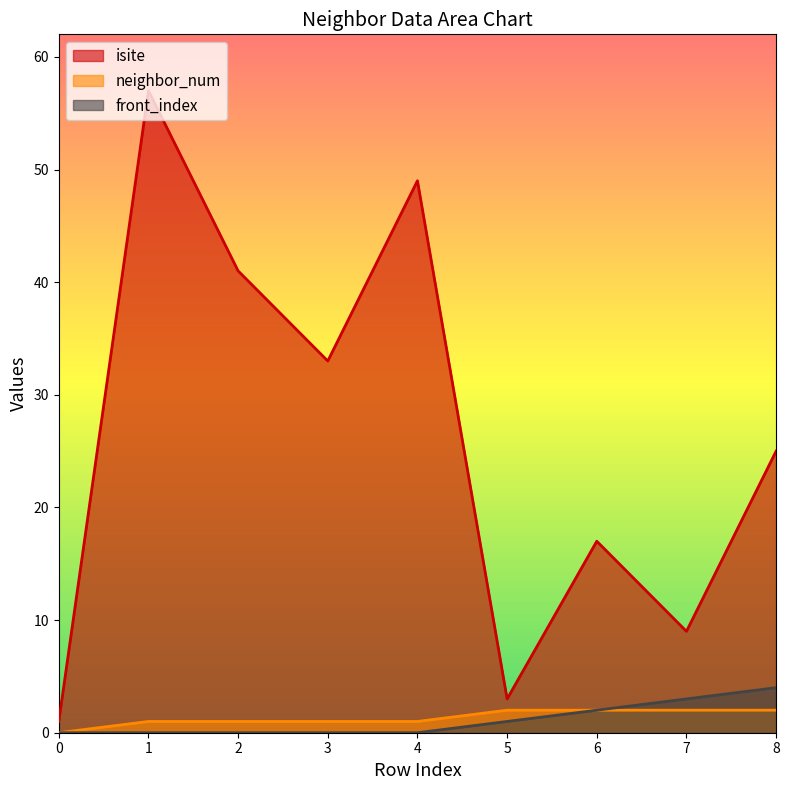

Rank the series at 3 from highest to lowest value.

isite, neighbor_num, front_index